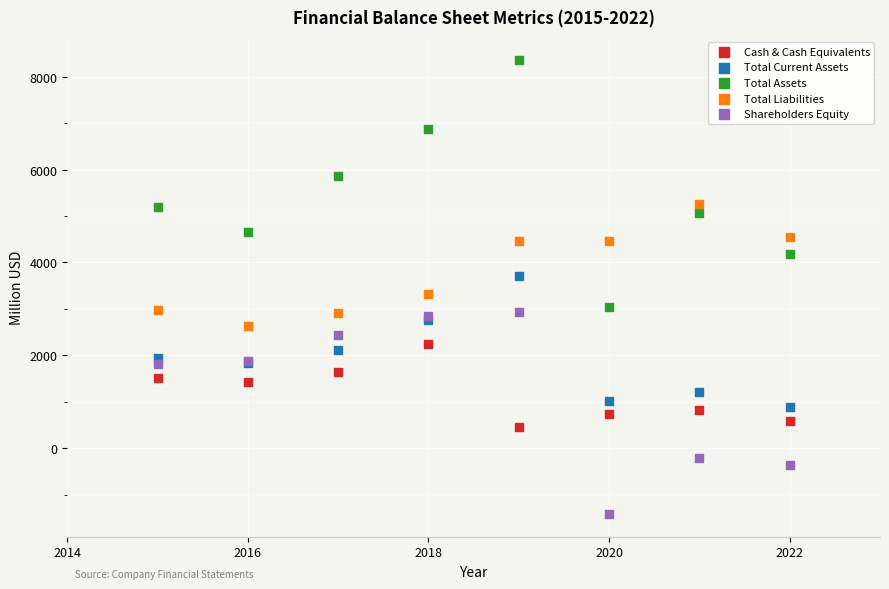

Which series reaches the minimum Y coordinate?

Shareholders Equity